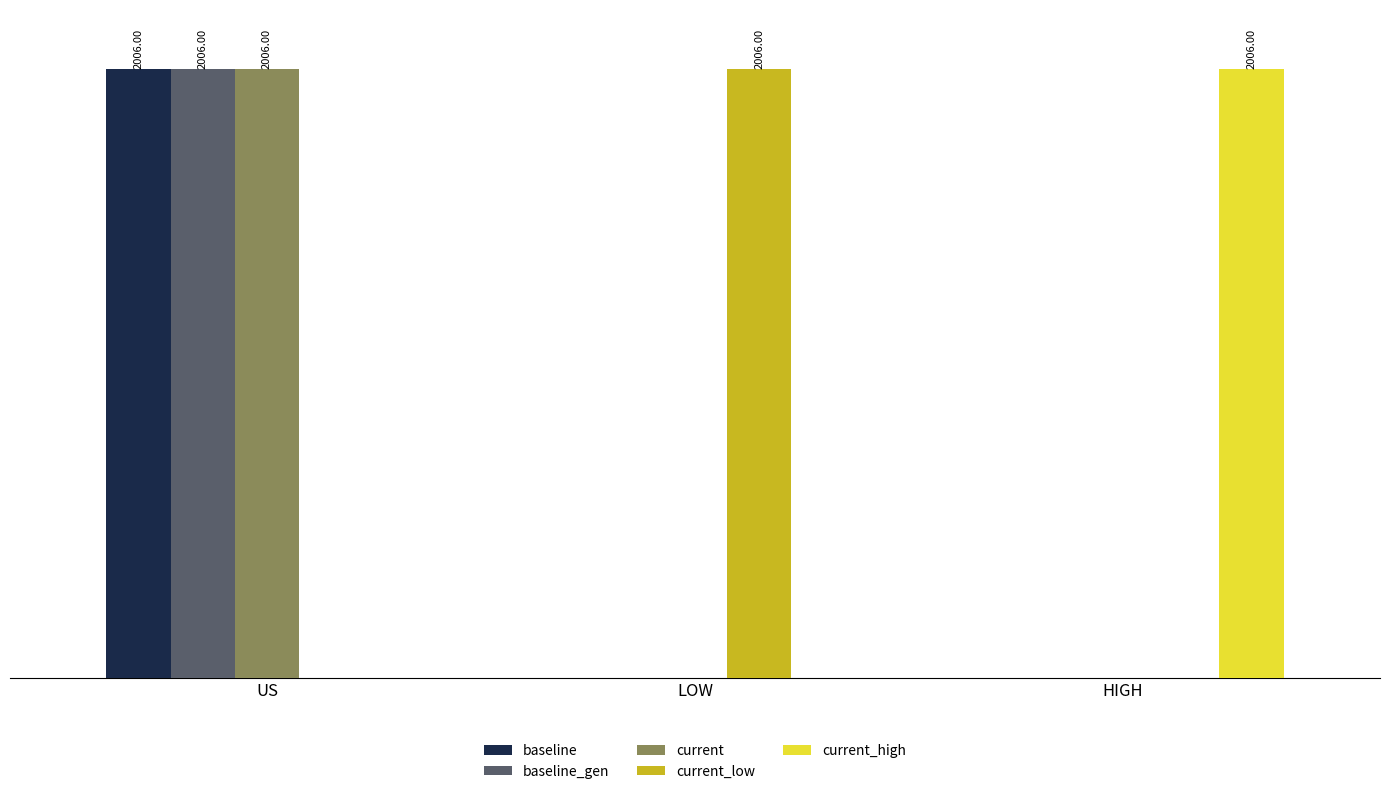

Which label corresponds to the smallest value in the chart?

LOW